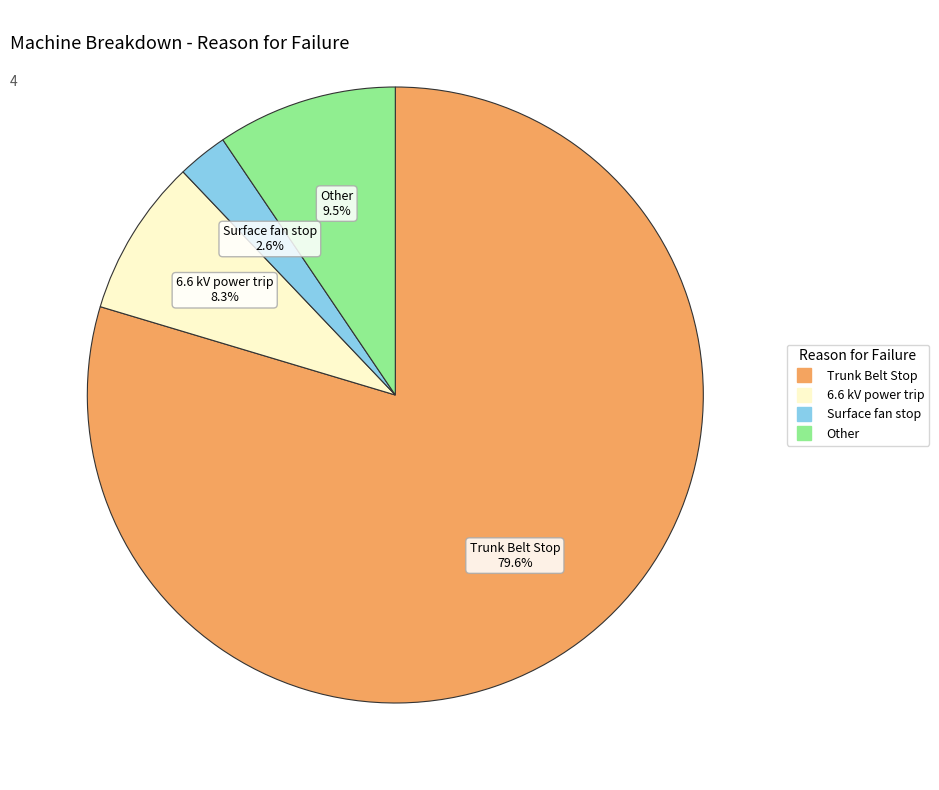

Do 6.6 kV power trip and Surface fan stop together represent more than half of the pie?

No